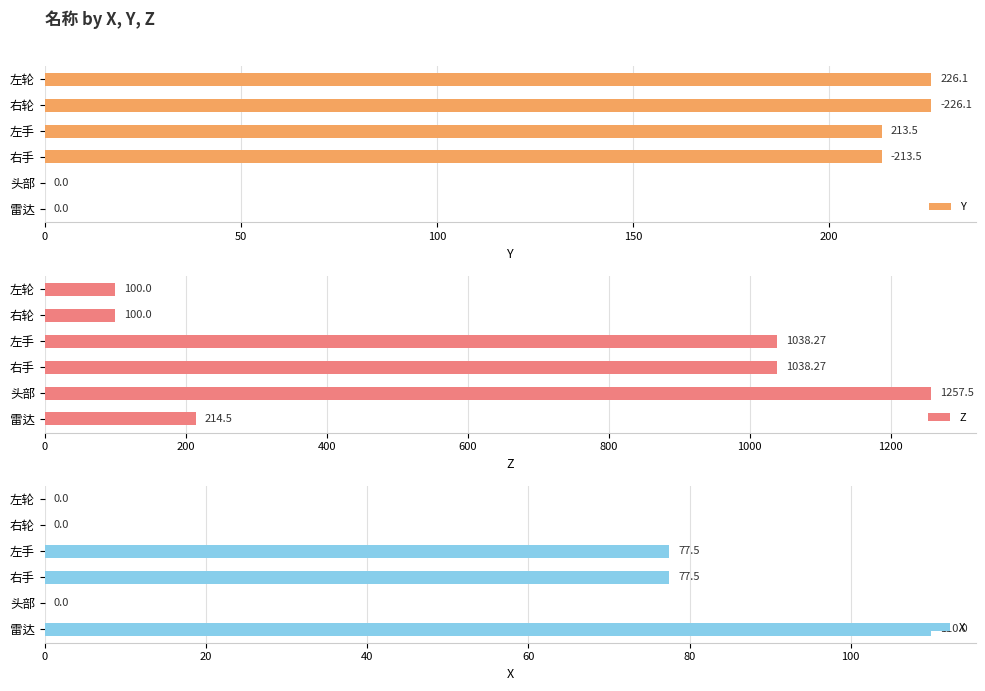

The value of Y at 左手 is 213.5. True or false?

True